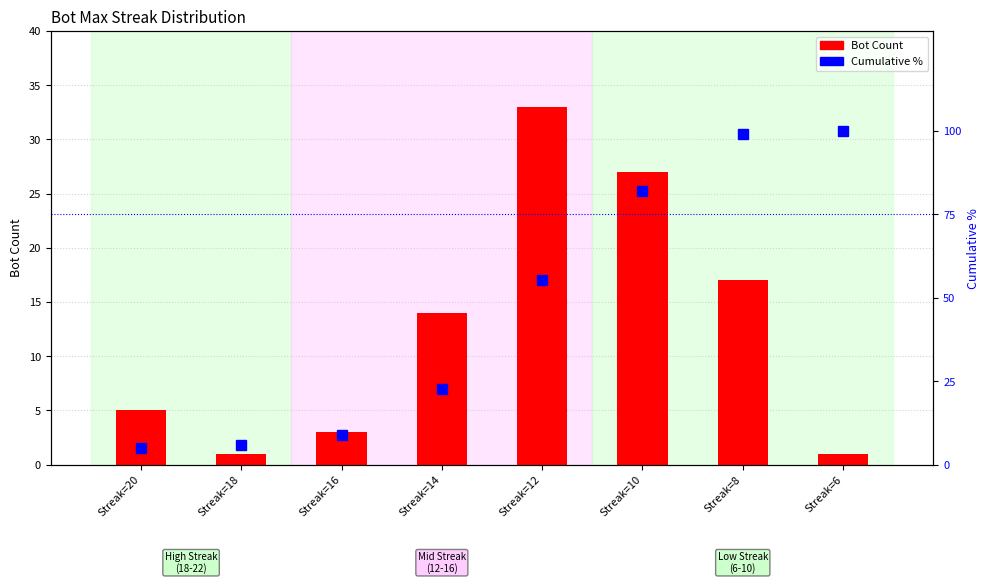

What is the value of the Cumulative % bar at the 2nd from the left?

5.9